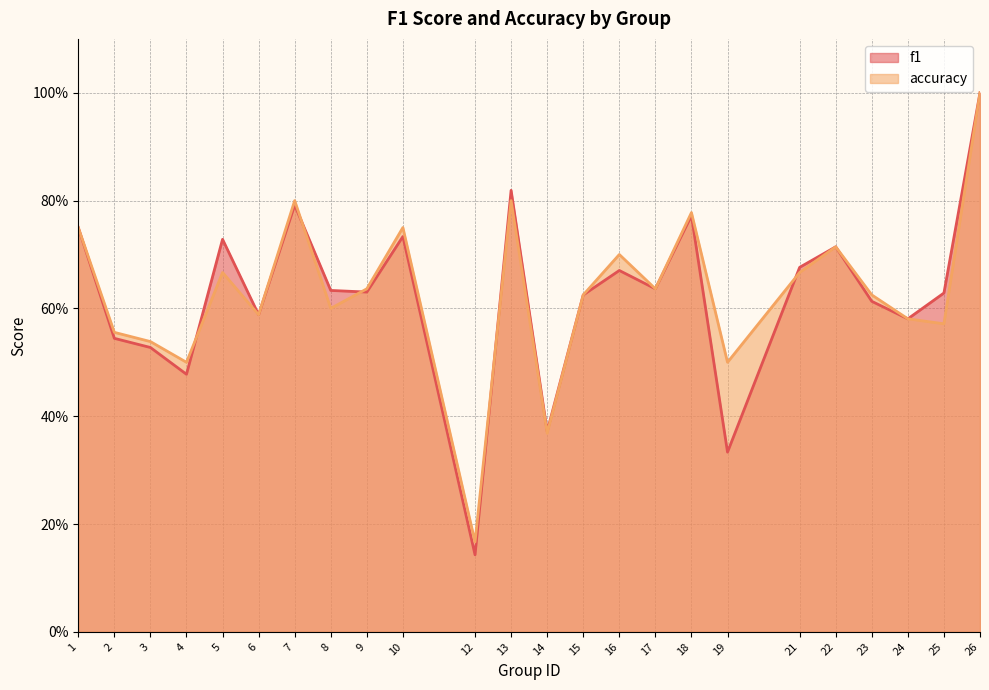

Where is the first local minimum for accuracy?

4